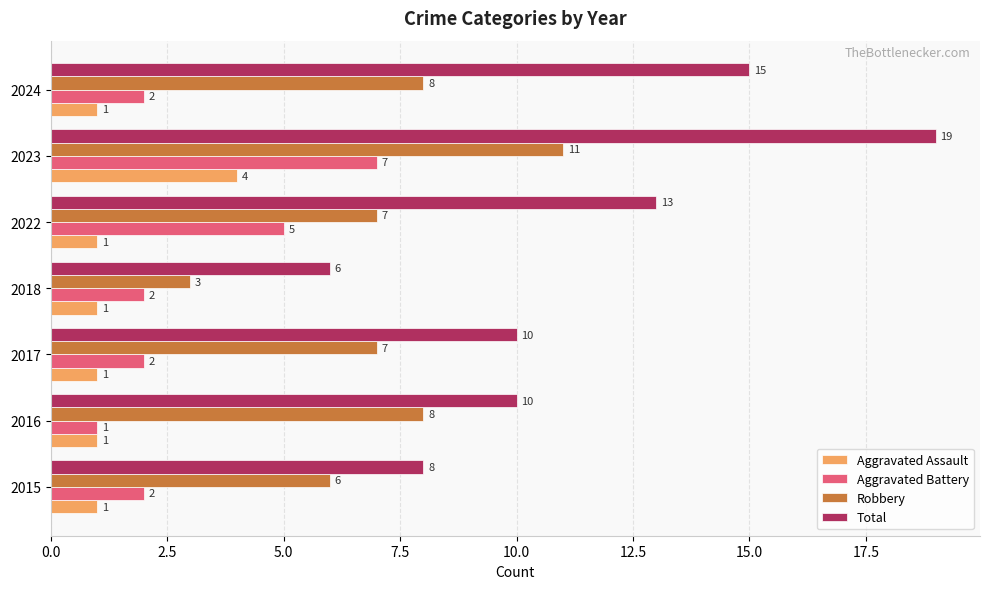

Which series has the largest range (max minus min)?

Total